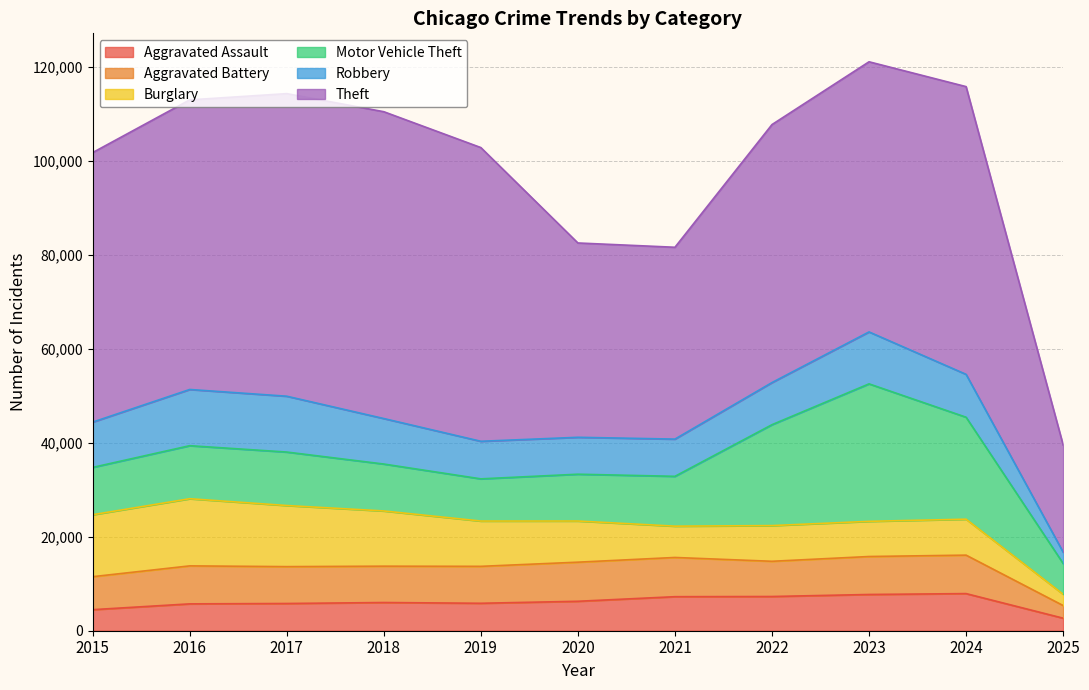

What is the sum of all Aggravated Battery values?

81655